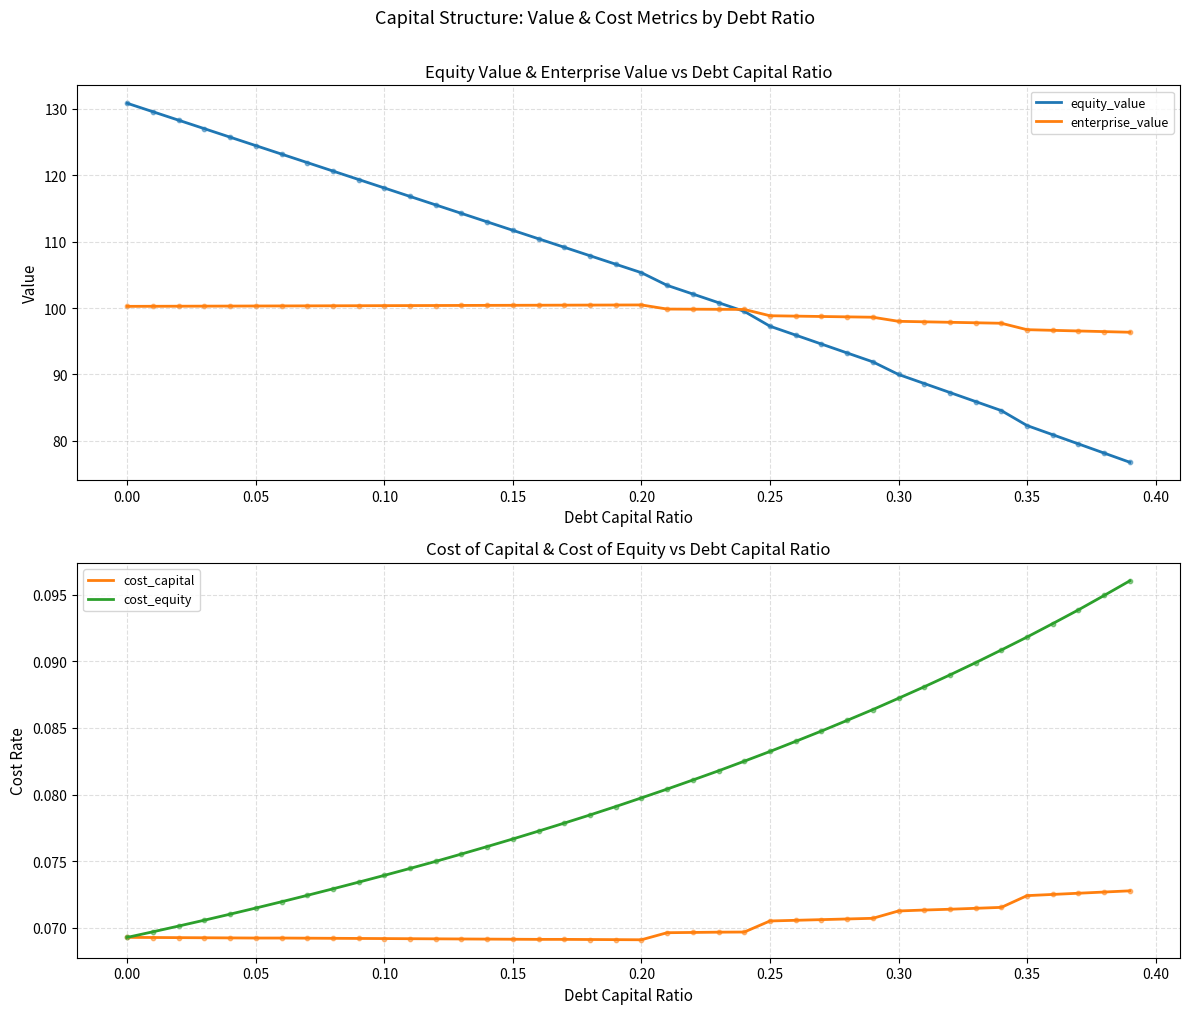

Which series has the largest total across all categories?

equity_value